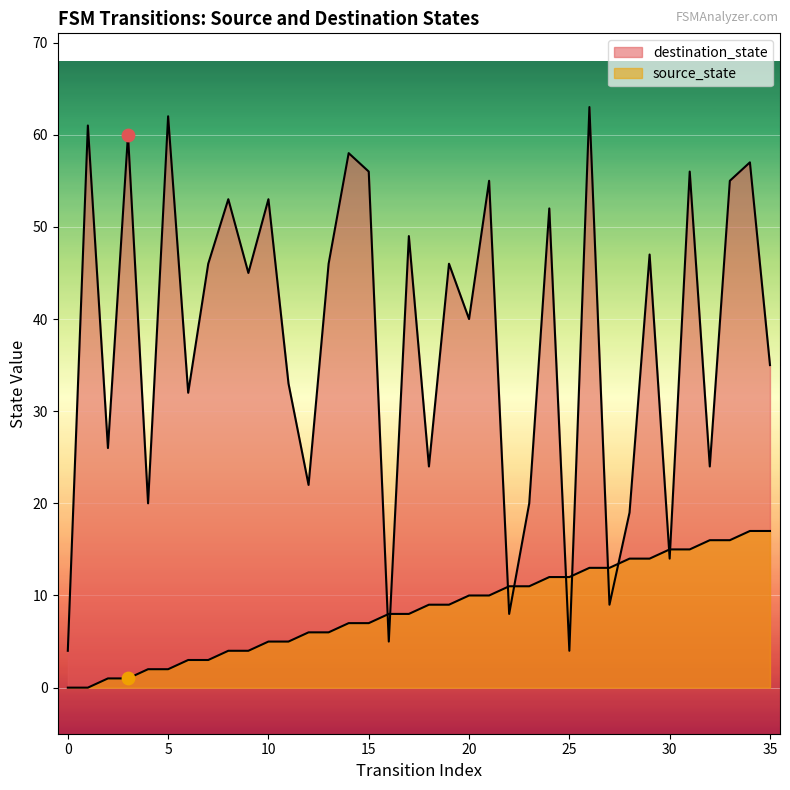

At how many categories does at least one series exceed 34?

21